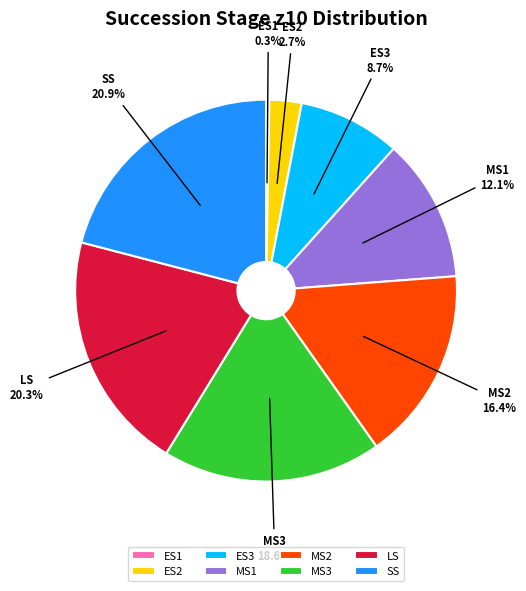

To the nearest percent, what percentage of the pie is MS3?

19%